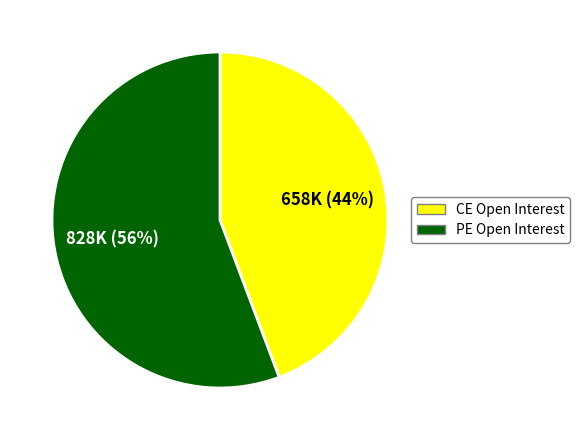

To the nearest percent, what is the average slice percentage?

50%